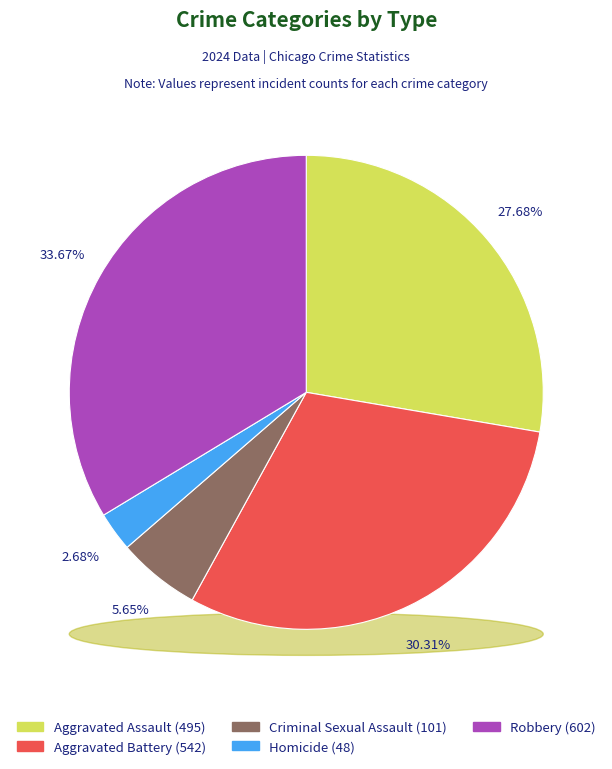

Rank the categories by value from highest to lowest.

Robbery, Aggravated Battery, Aggravated Assault, Criminal Sexual Assault, Homicide